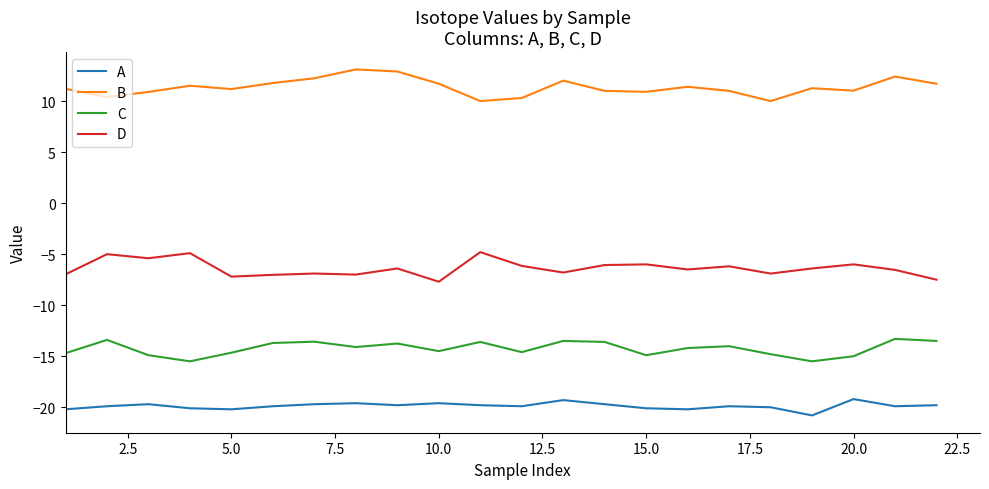

What is the minimum value shown in the chart?

-20.8